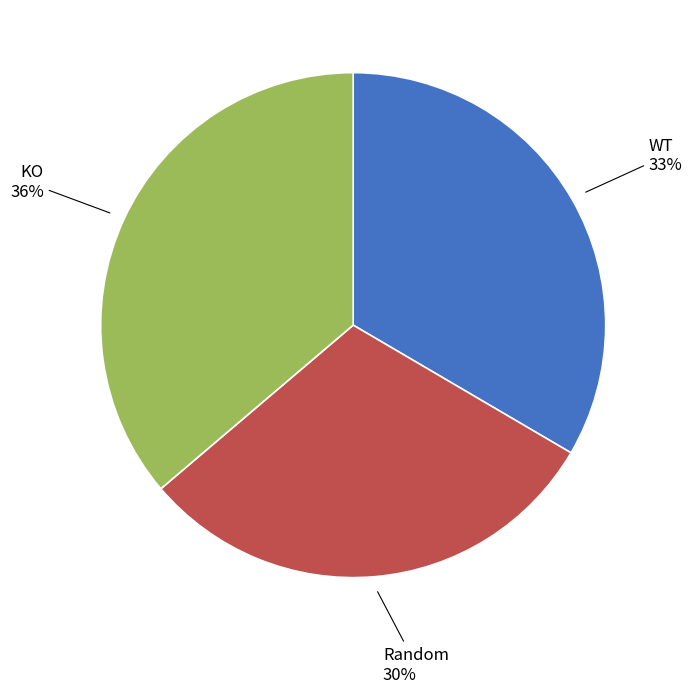

To the nearest percent, what is the average slice percentage?

33%